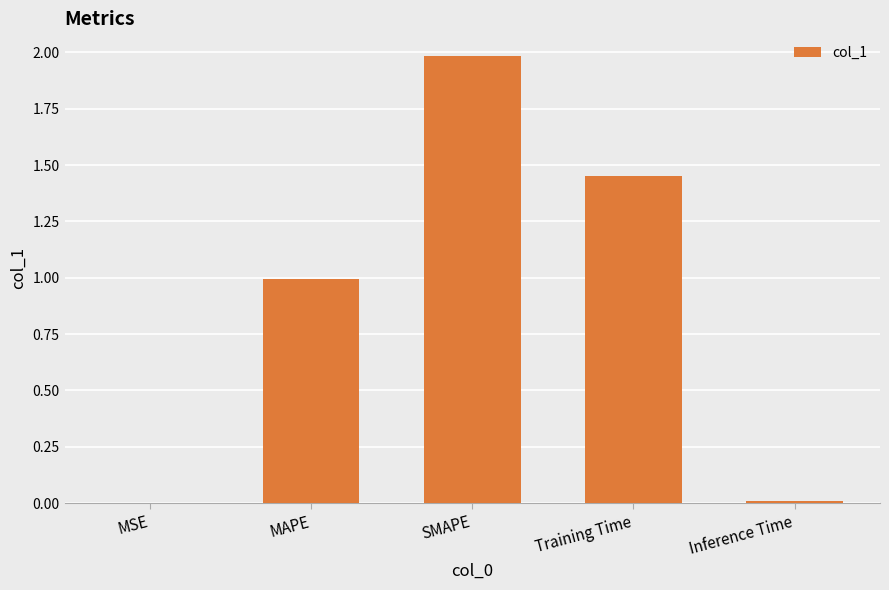

The value at Inference Time is 0.0. True or false?

True